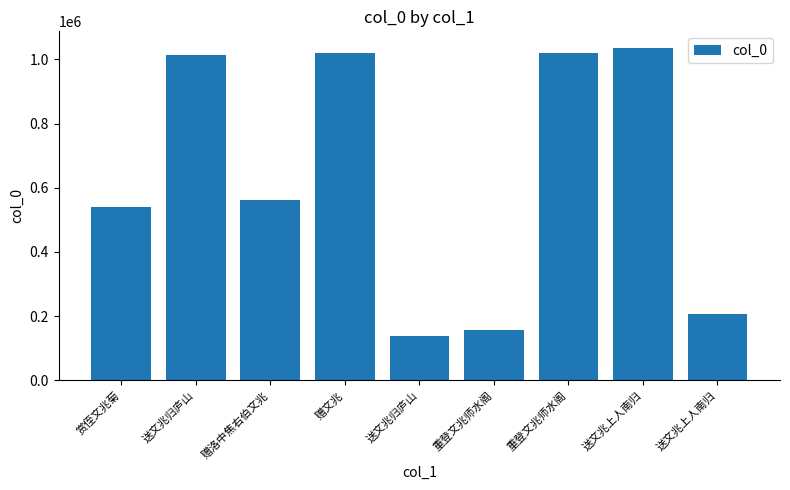

List the labels in order of value, largest first.

送文兆上人南归, 赠文兆, 重登文兆师水阁, 送文兆归庐山, 赠洛中焦右伯文兆, 赏侄文兆菊, 送文兆上人南归, 重登文兆师水阁, 送文兆归庐山